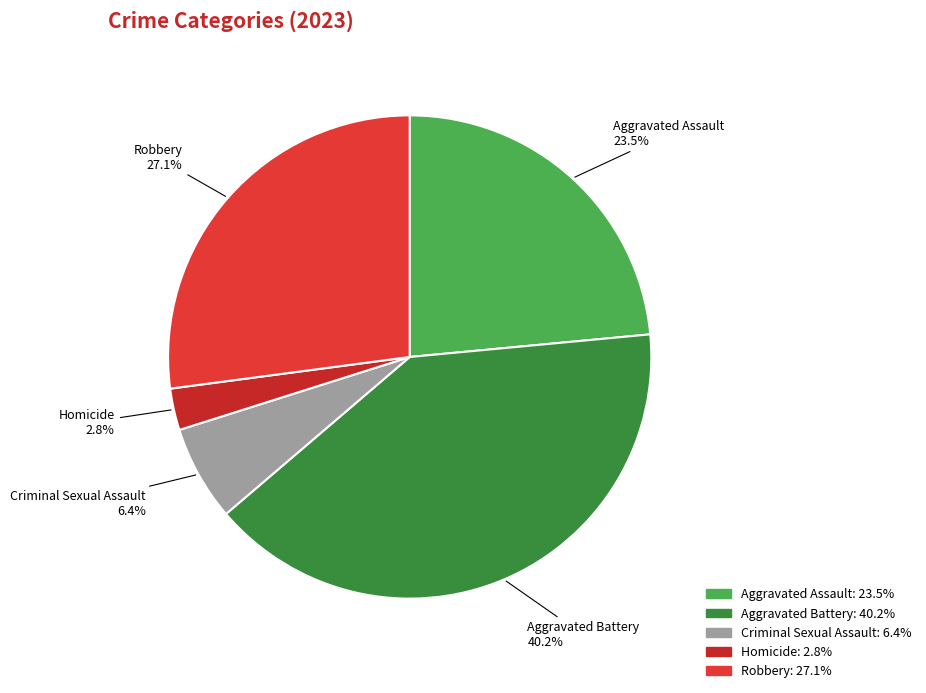

Do Criminal Sexual Assault and Homicide together represent more than half of the pie?

No